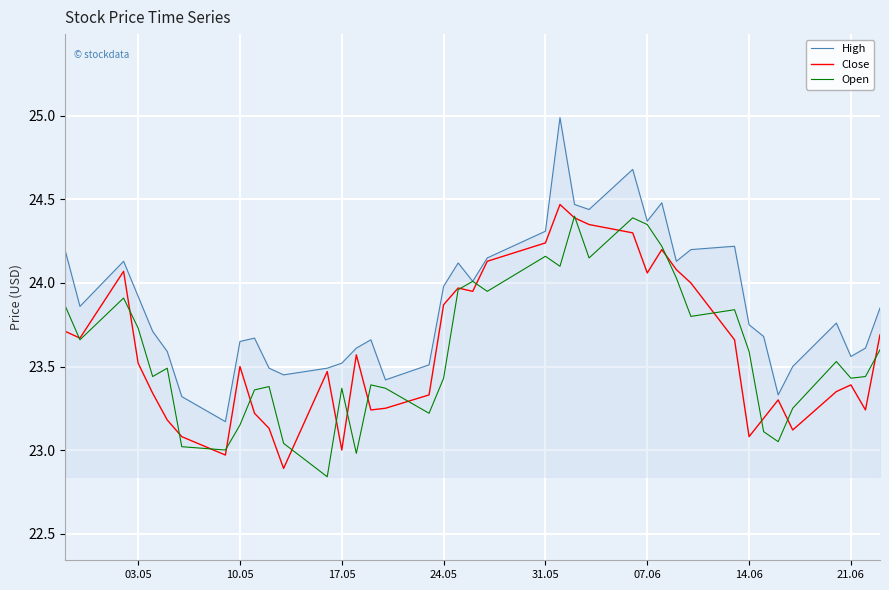

Count the number of categories in the chart.

40